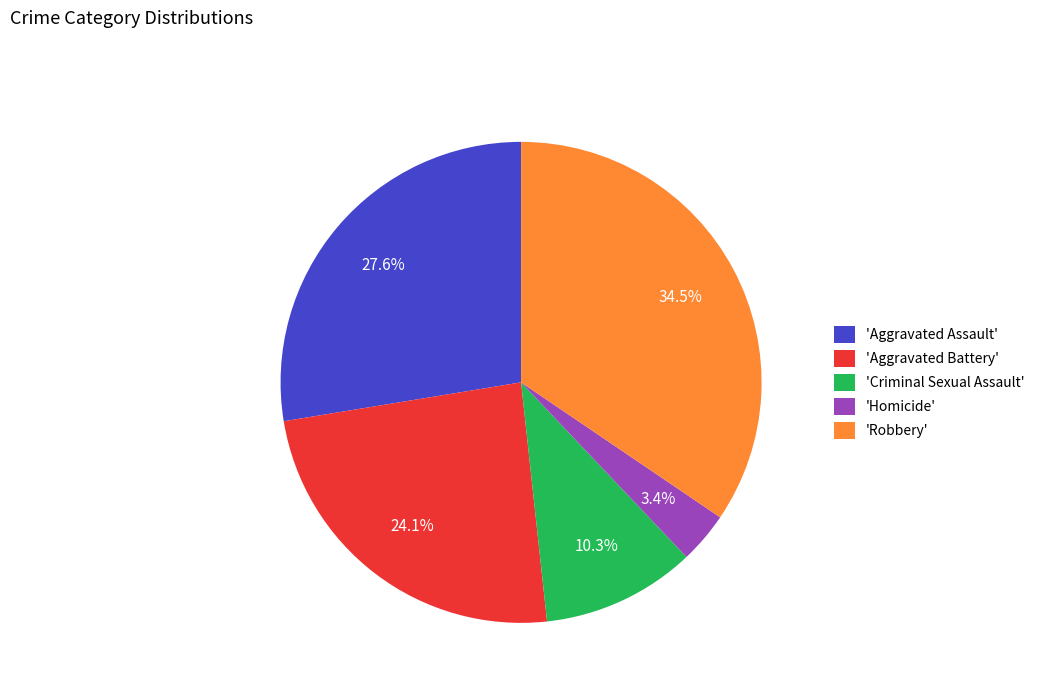

Is there any slice that represents more than half of the pie?

No